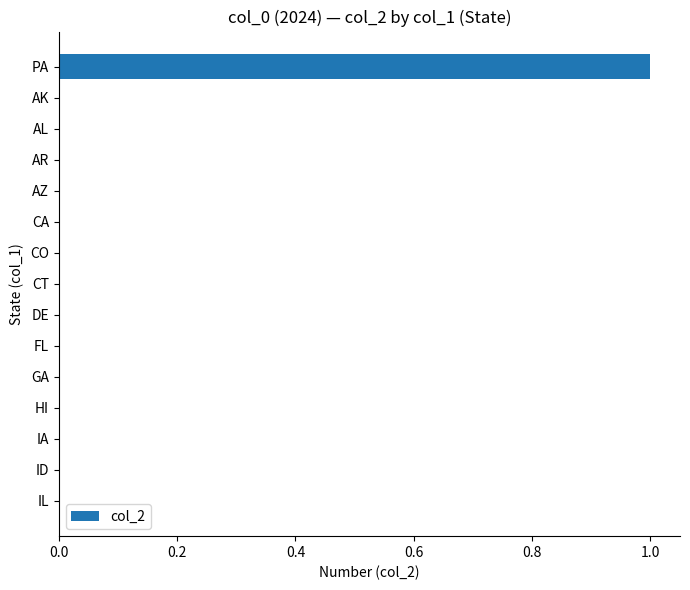

Which category has the highest value across all series?

PA